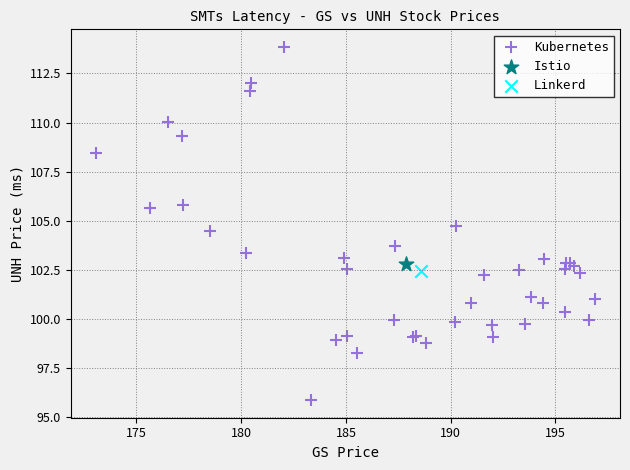

What are all the series names shown in the legend?

Kubernetes, Istio, Linkerd